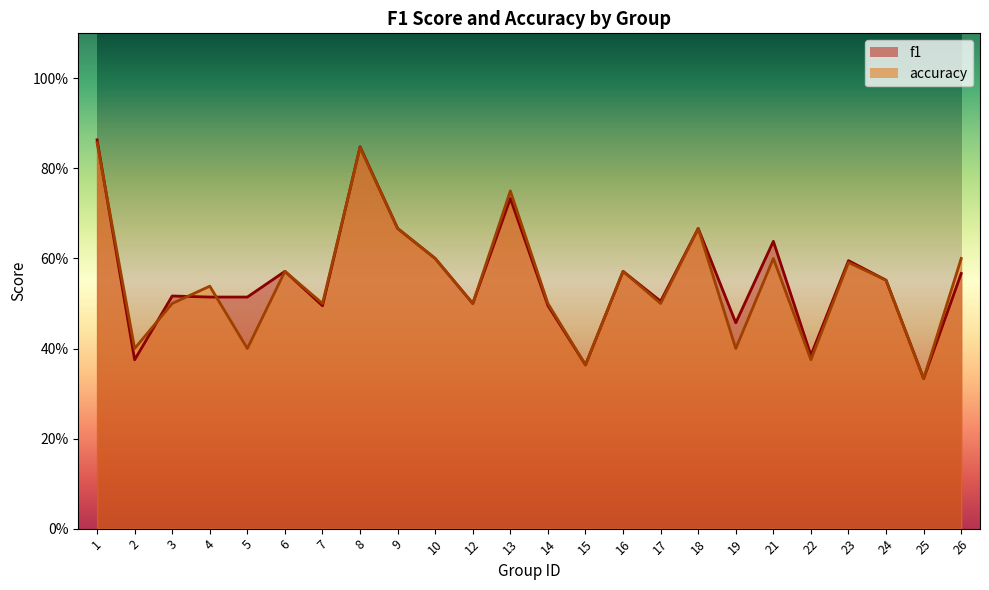

Is the value of accuracy at 9 greater than the value of f1 at 2?

Yes